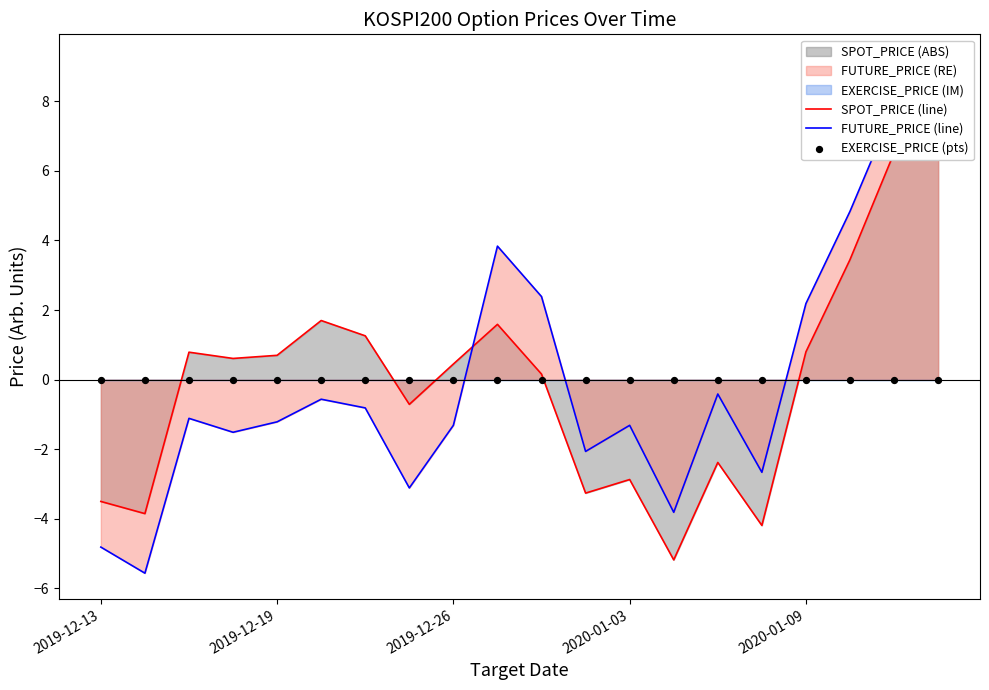

Which series has the largest total across all categories?

FUTURE_PRICE (line)